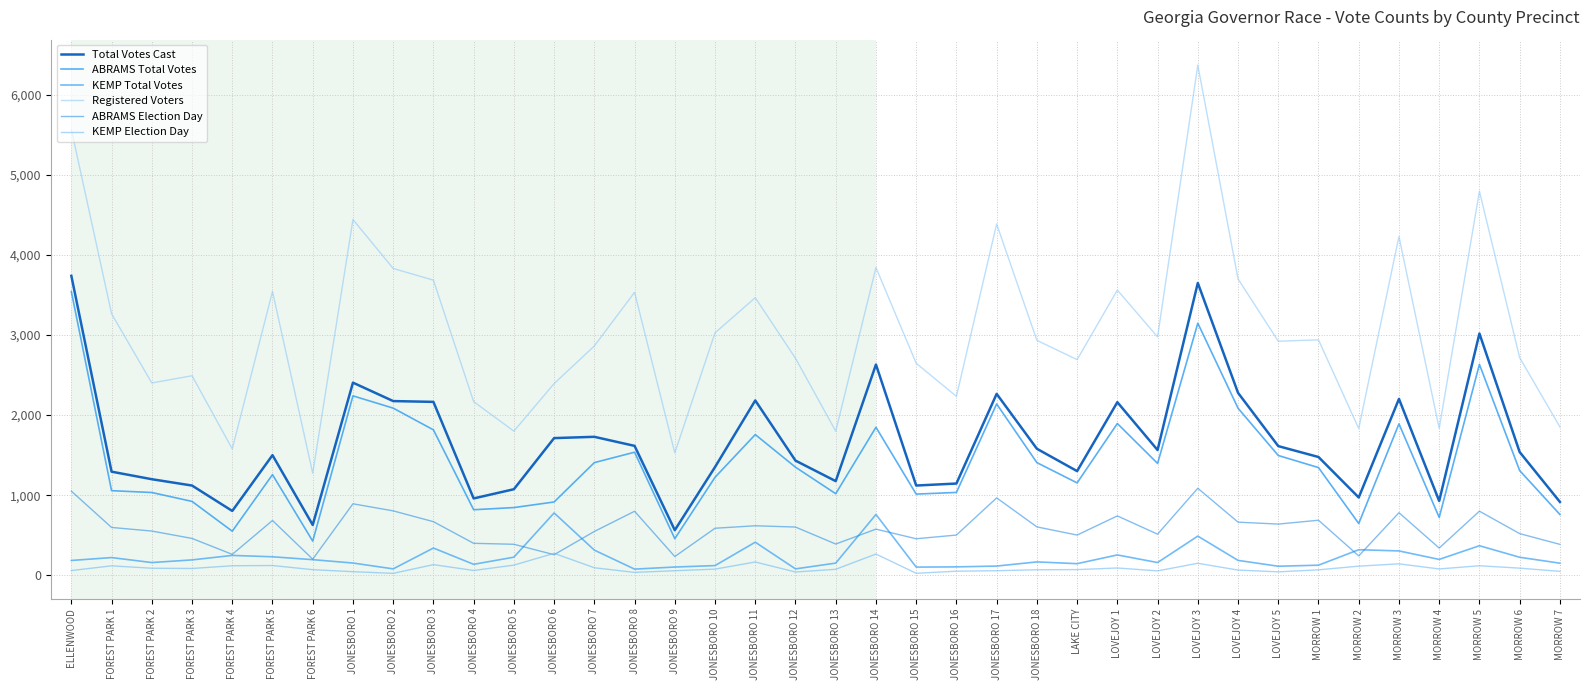

How many lines are shown in the chart?

6